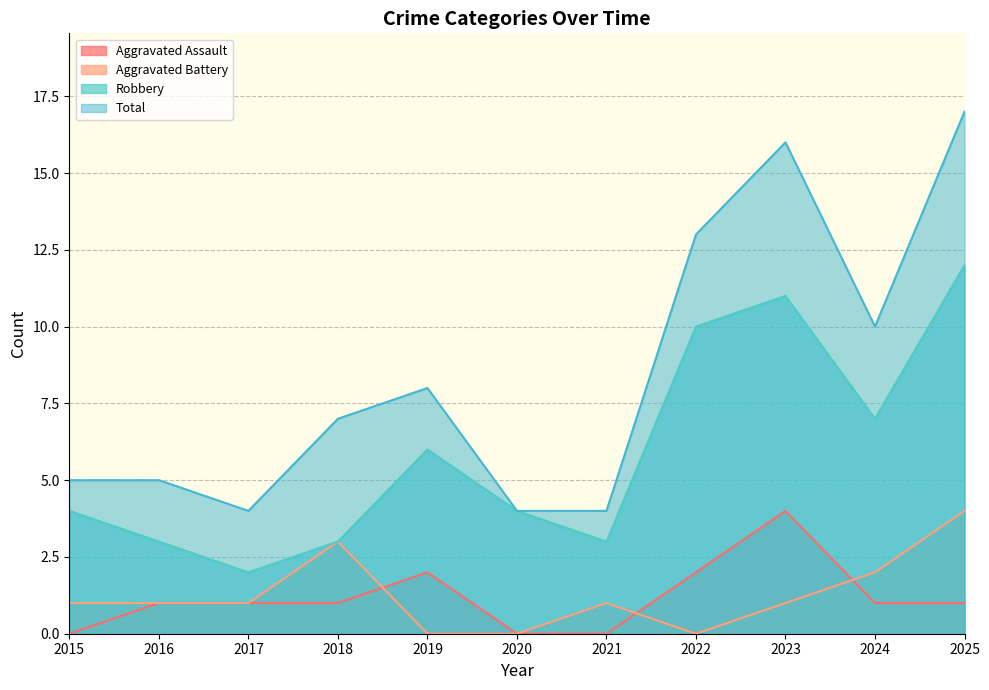

What is the difference between the Aggravated Battery values at 2017 and 2022?

1